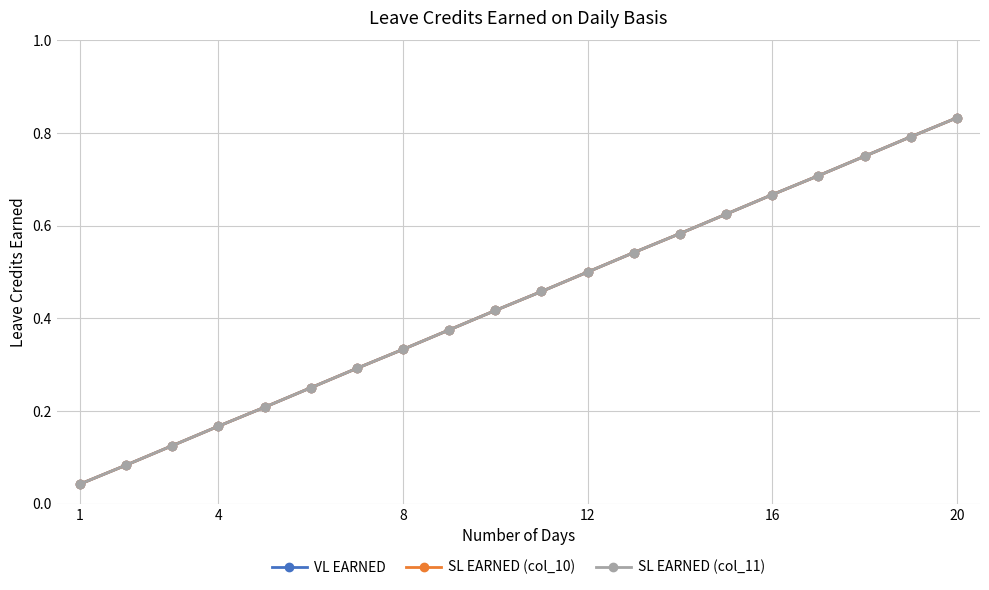

Is this an area chart (filled region under the line)?

No